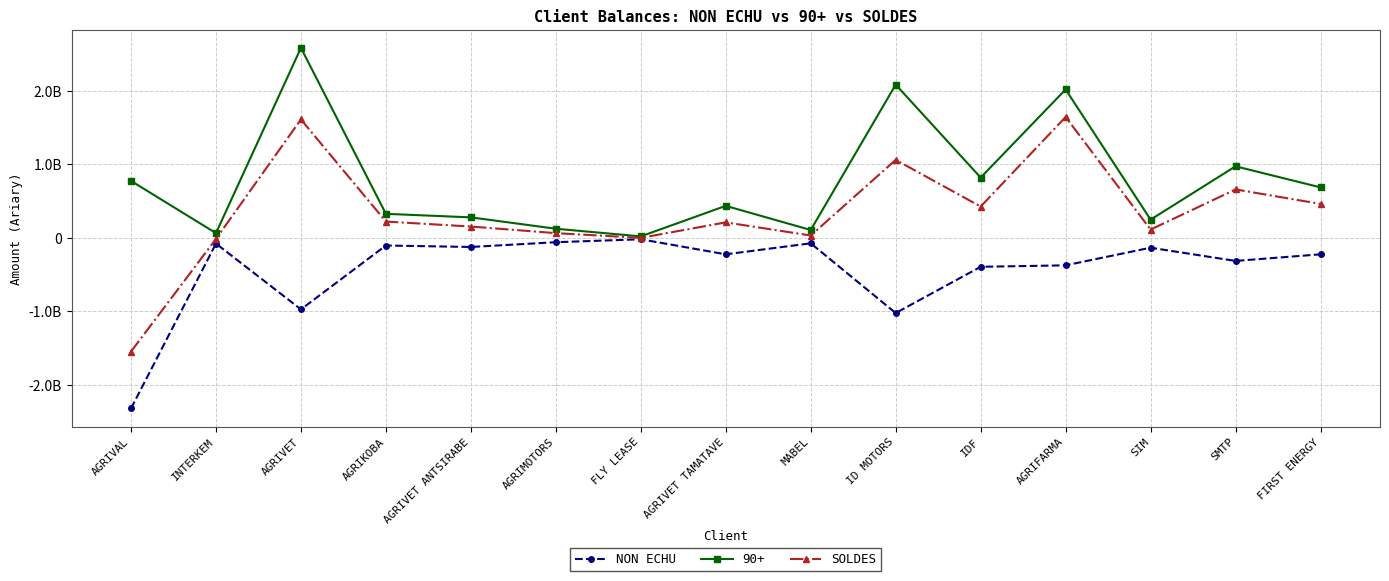

Which label corresponds to the largest value in the chart?

AGRIVET